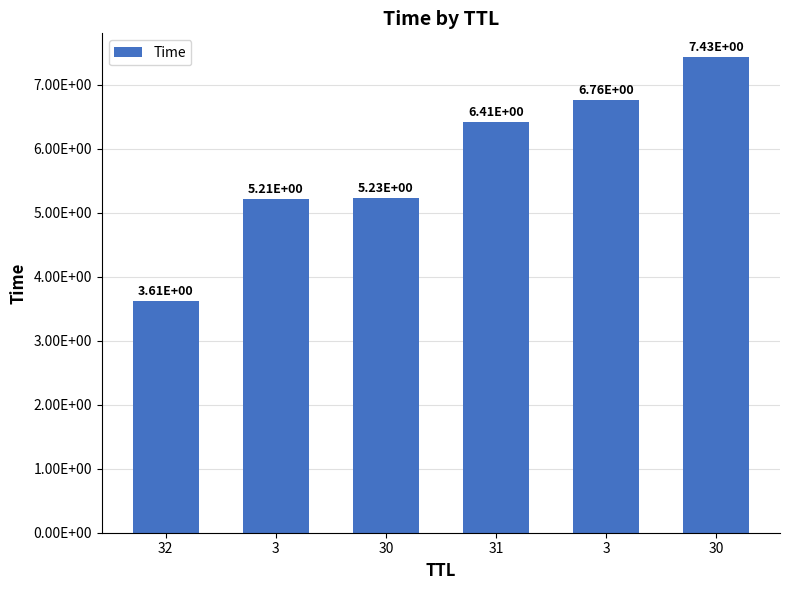

What is the greatest value displayed?

7.4